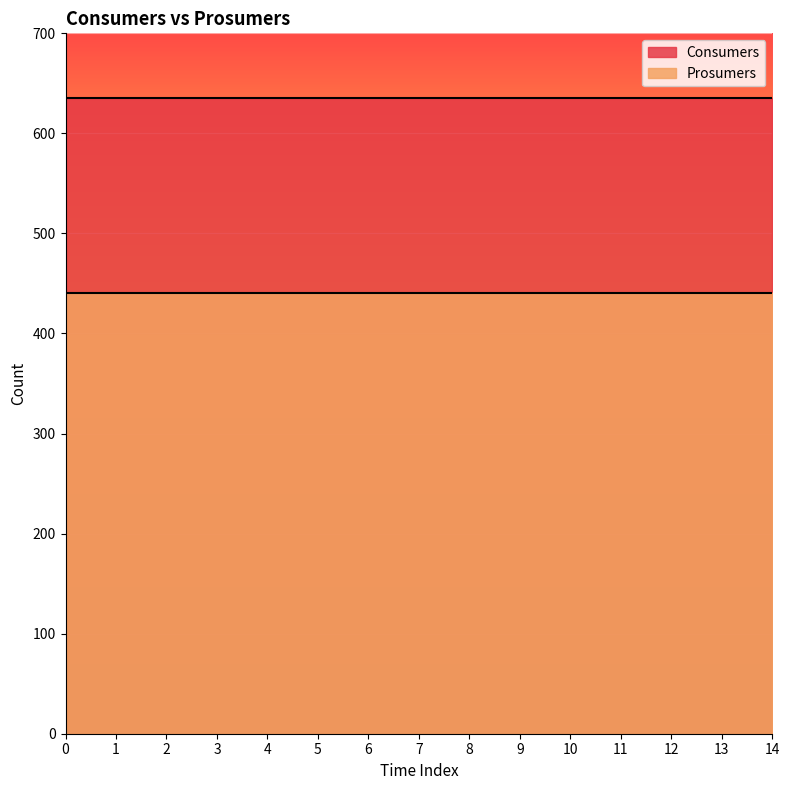

The Prosumers series shows 440 at 11. True or false?

True